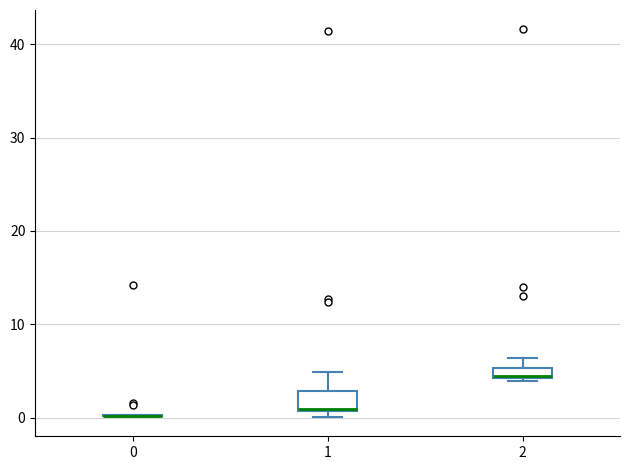

Where does the upper whisker of the box at x = 2 end on the y-axis? The values are not printed on the chart, so give them approximately, as read against the axis.

6